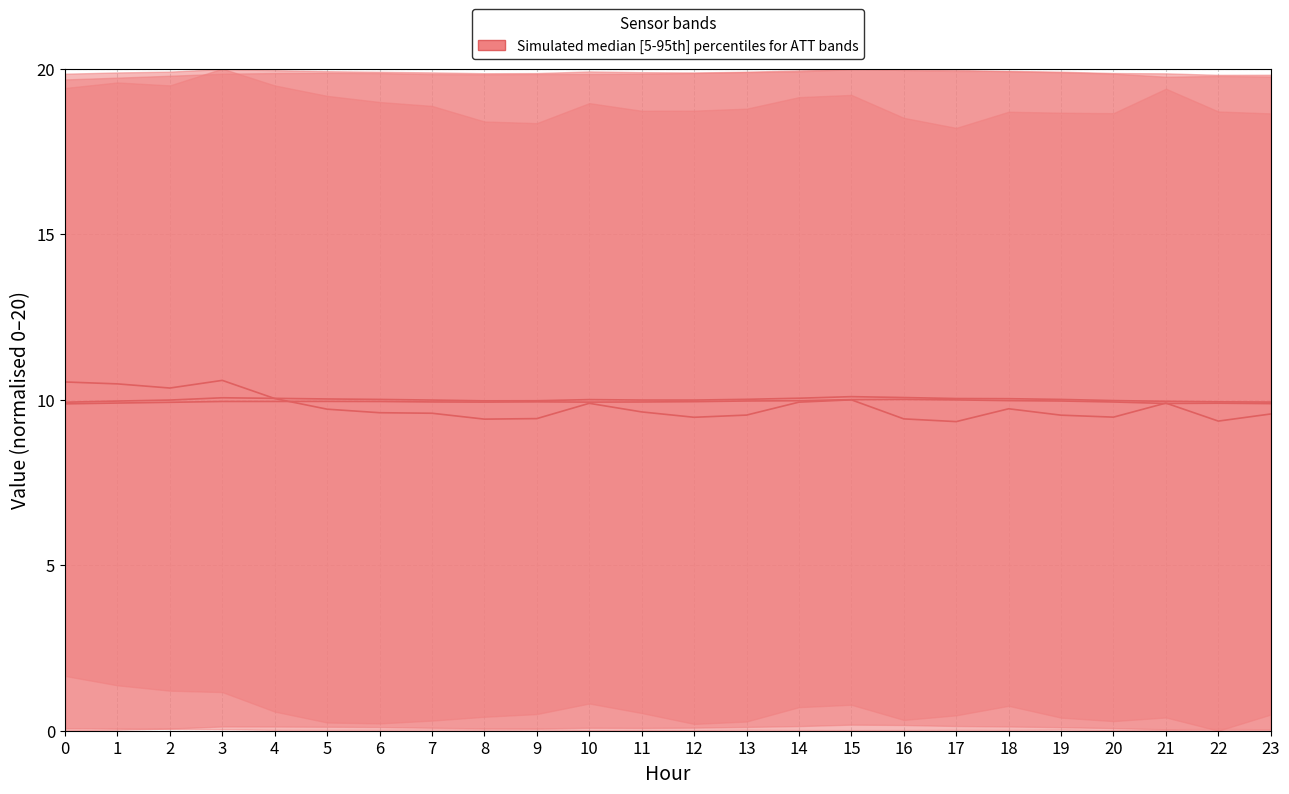

What is the lowest value of the ATT14/ATT19 median series?

9.3